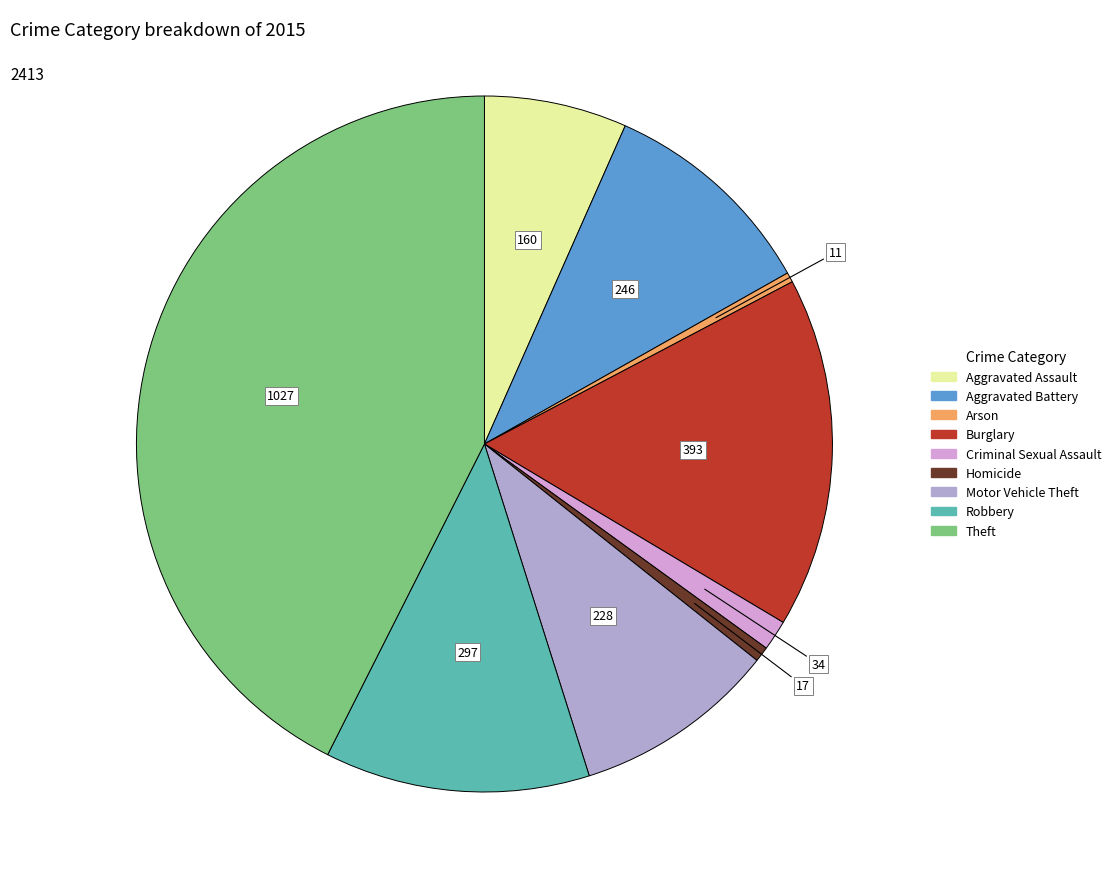

Which category has the biggest portion of the pie?

Theft